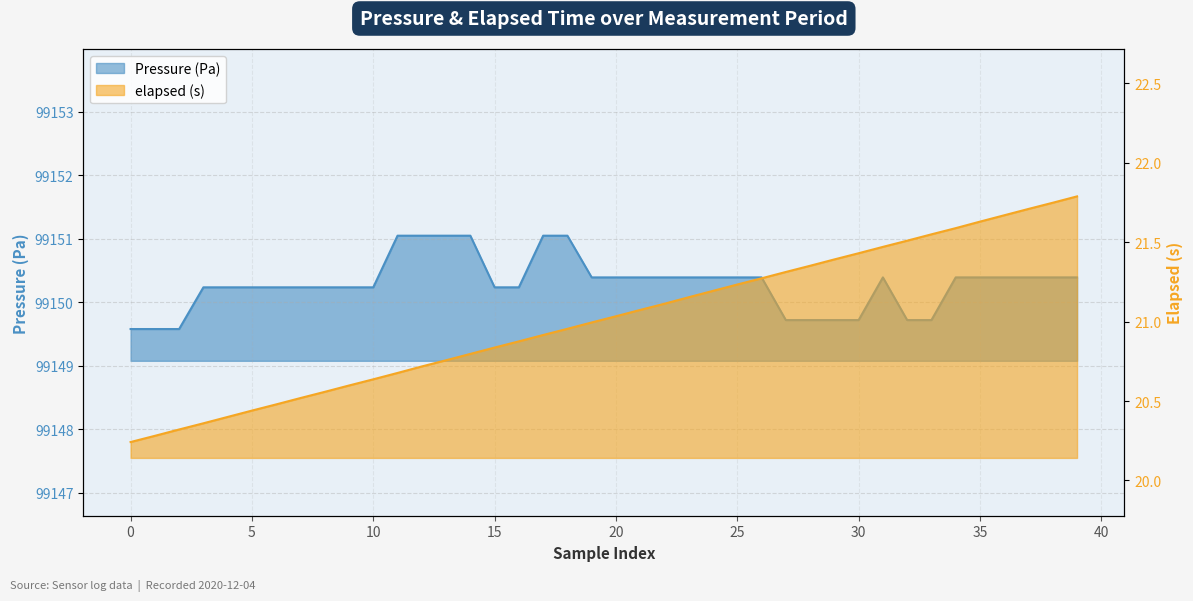

What is the sum of all elapsed (s) values?

840.6